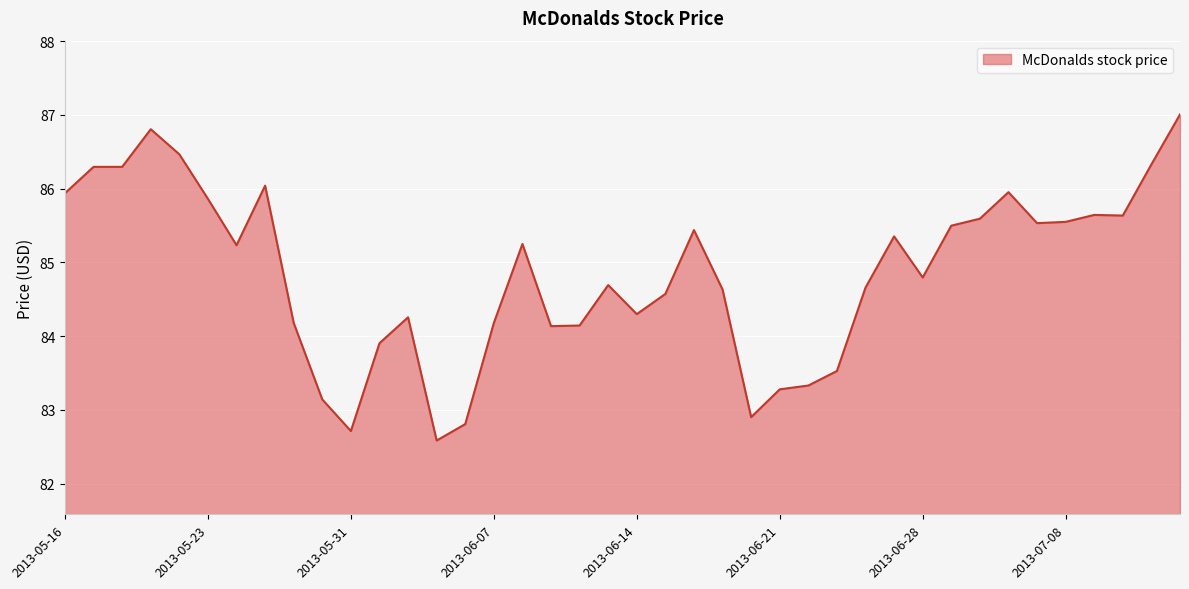

What is the smallest value displayed?

82.6